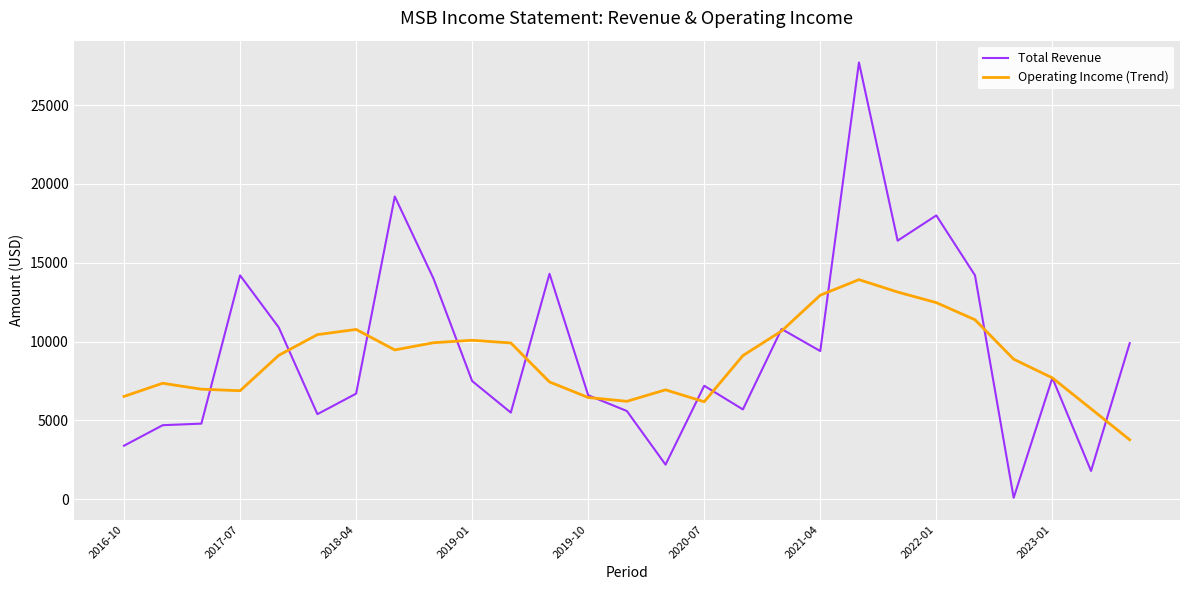

At how many categories does at least one series exceed 20819?

1